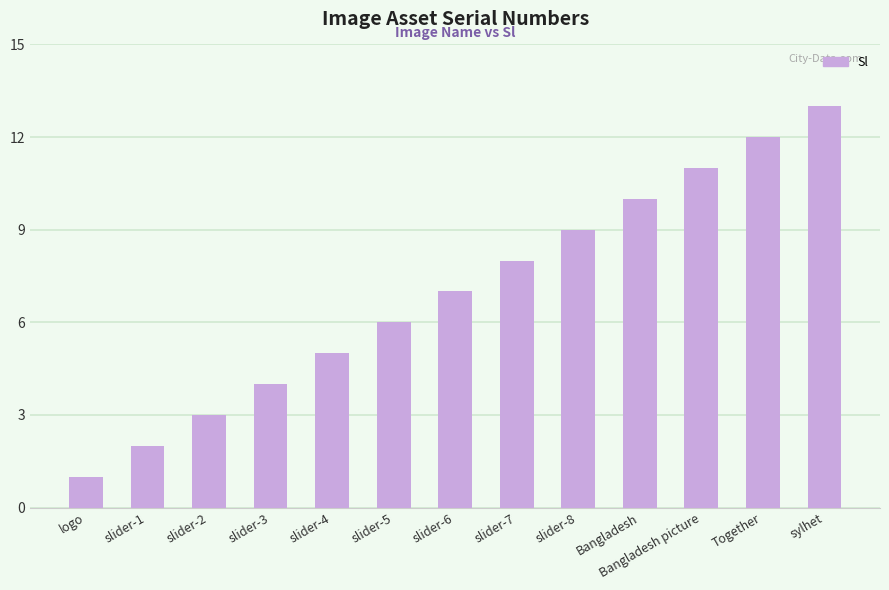

Rank the categories by value from highest to lowest.

sylhet, Together, Bangladesh picture, Bangladesh, slider-8, slider-7, slider-6, slider-5, slider-4, slider-3, slider-2, slider-1, logo